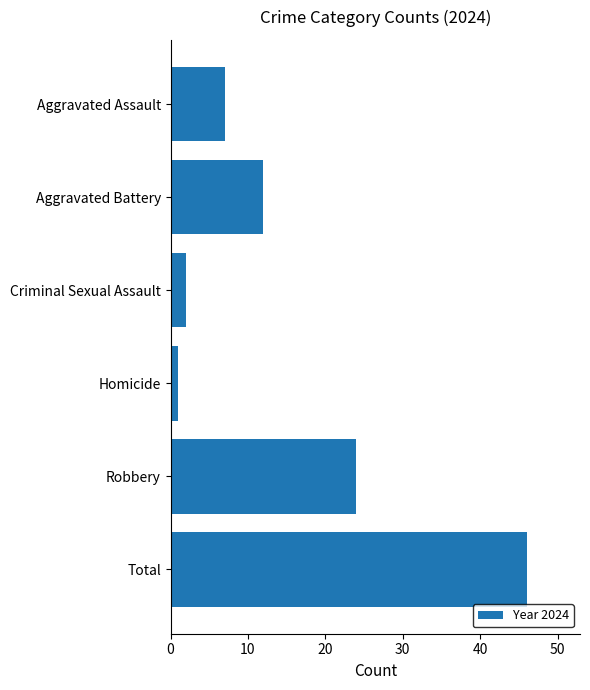

What position from the top is Robbery?

5